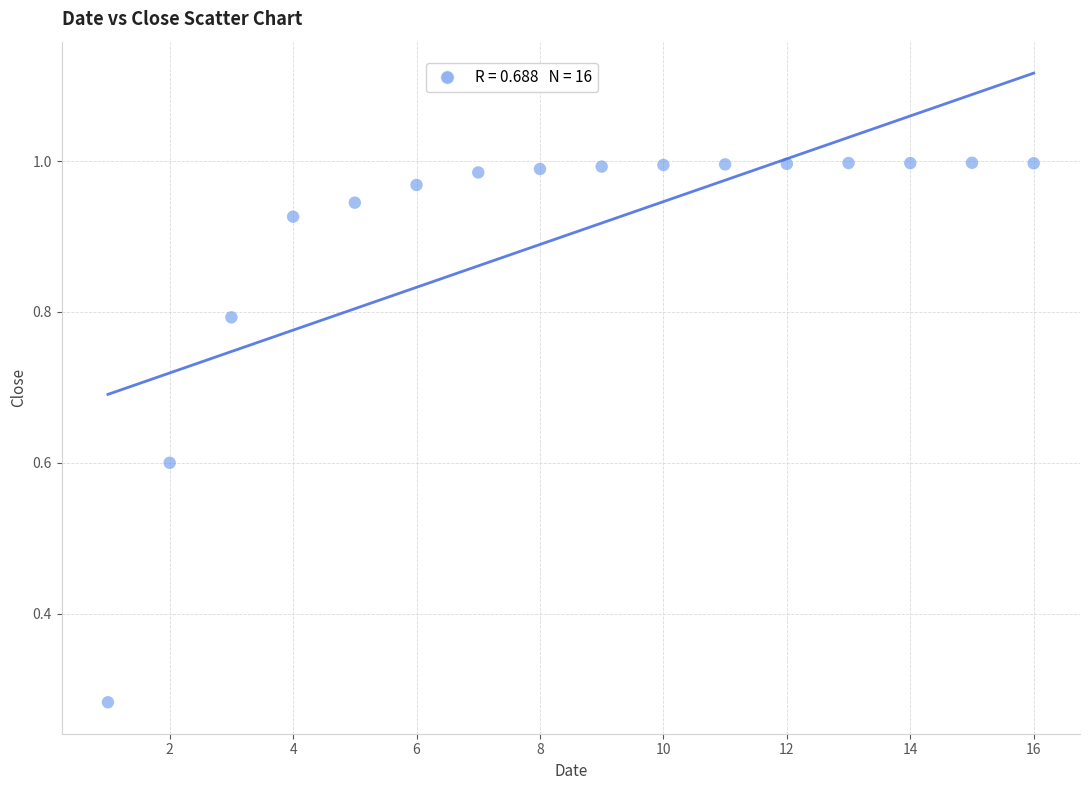

What is the range of X values (max minus min)?

15.0